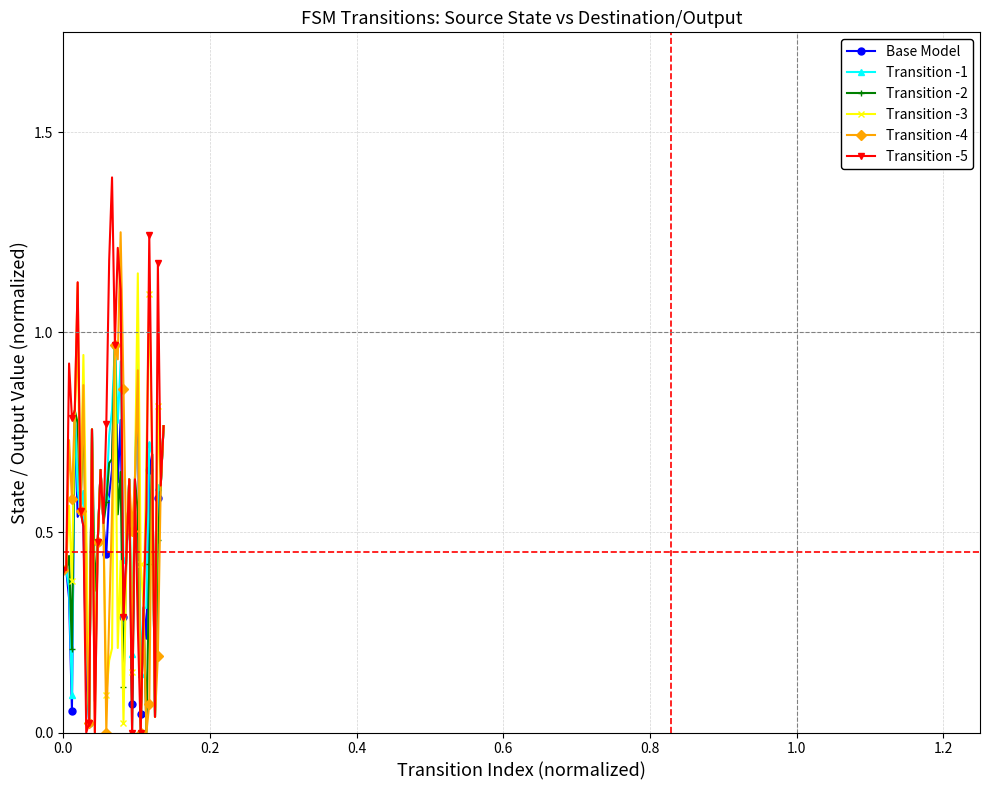

Which series has the widest spread of values?

Transition -5